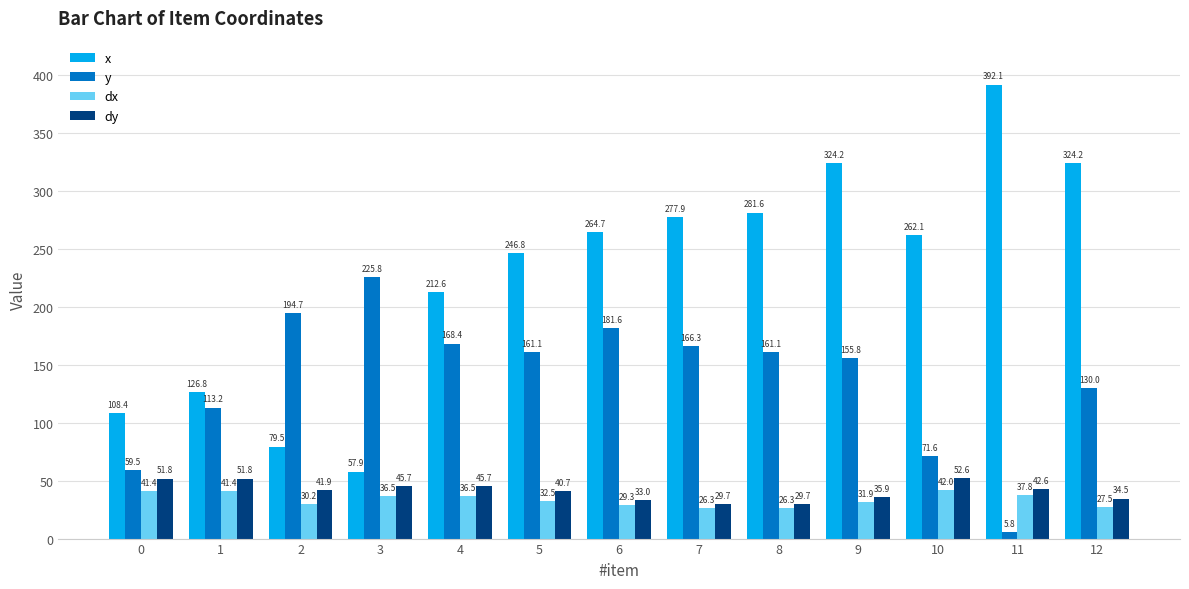

Is it true that y equals 202.7 at 9?

False